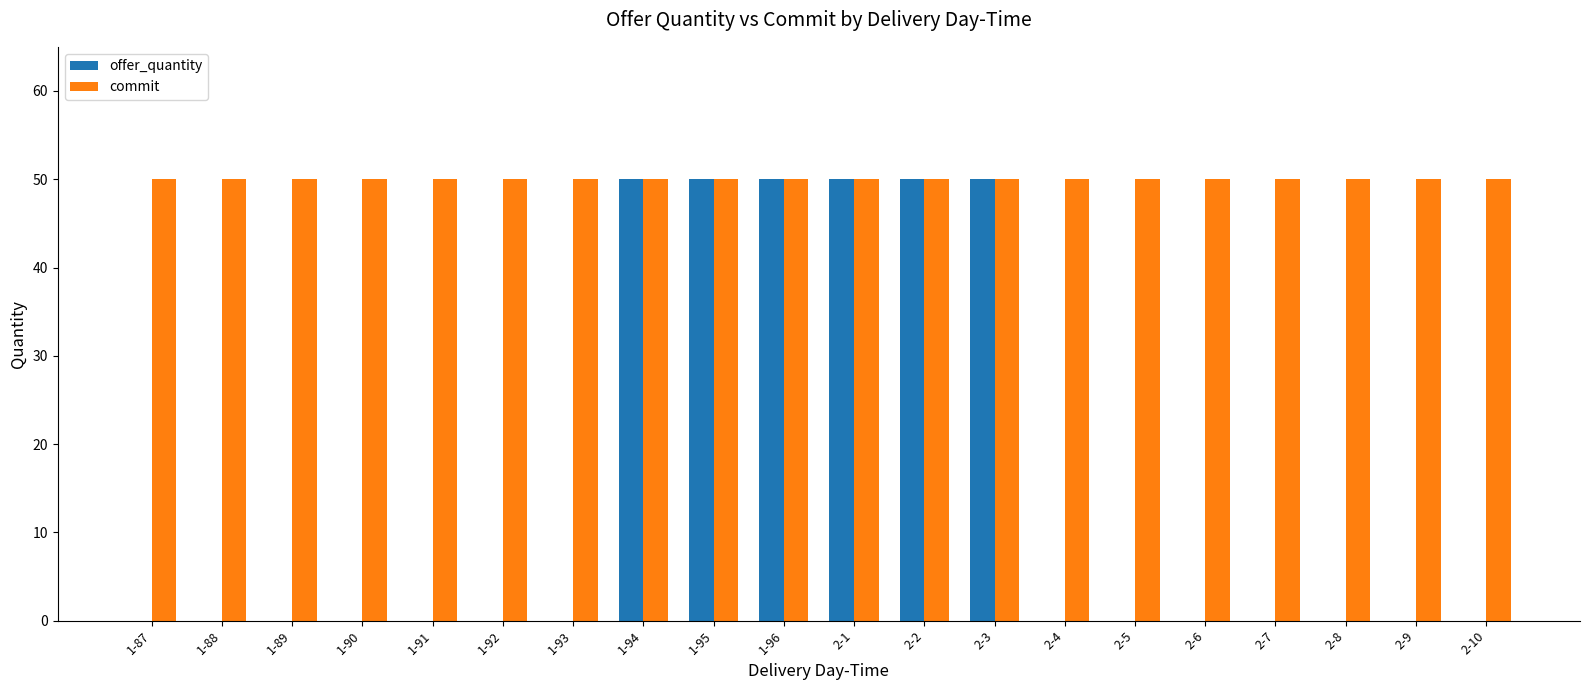

Reading left to right, what are all the values shown in this chart?

offer_quantity: 1-87=0	1-88=0	1-89=0	1-90=0	1-91=0	1-92=0	1-93=0	1-94=50	1-95=50	1-96=50	2-1=50	2-2=50	2-3=50	2-4=0	2-5=0	2-6=0	2-7=0	2-8=0	2-9=0	2-10=0
commit: 1-87=50	1-88=50	1-89=50	1-90=50	1-91=50	1-92=50	1-93=50	1-94=50	1-95=50	1-96=50	2-1=50	2-2=50	2-3=50	2-4=50	2-5=50	2-6=50	2-7=50	2-8=50	2-9=50	2-10=50